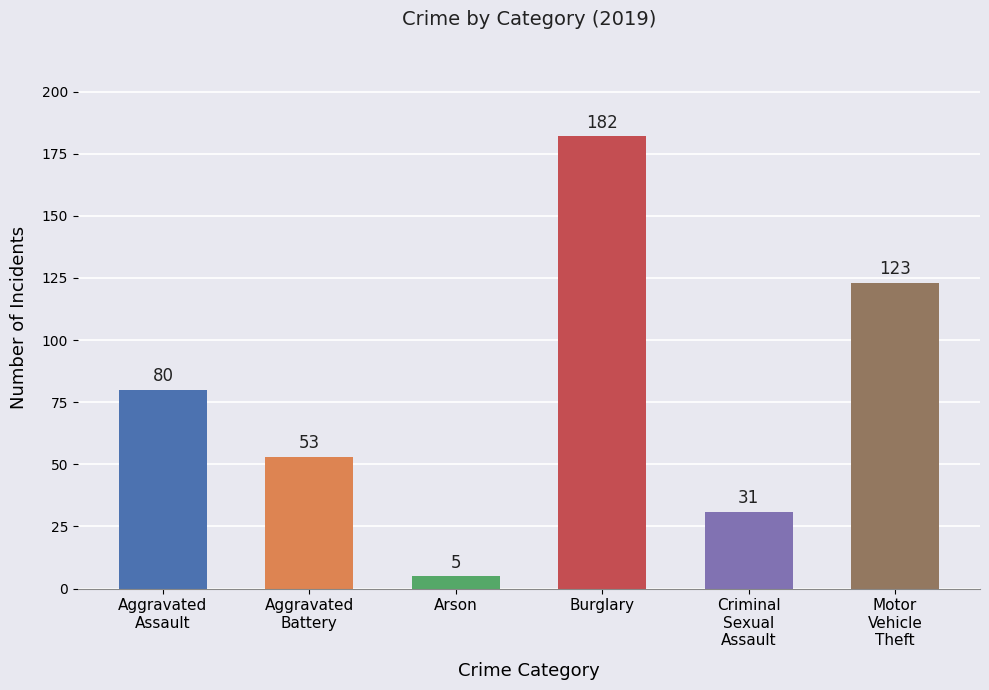

At which category does the chart reach its minimum across all series?

Arson